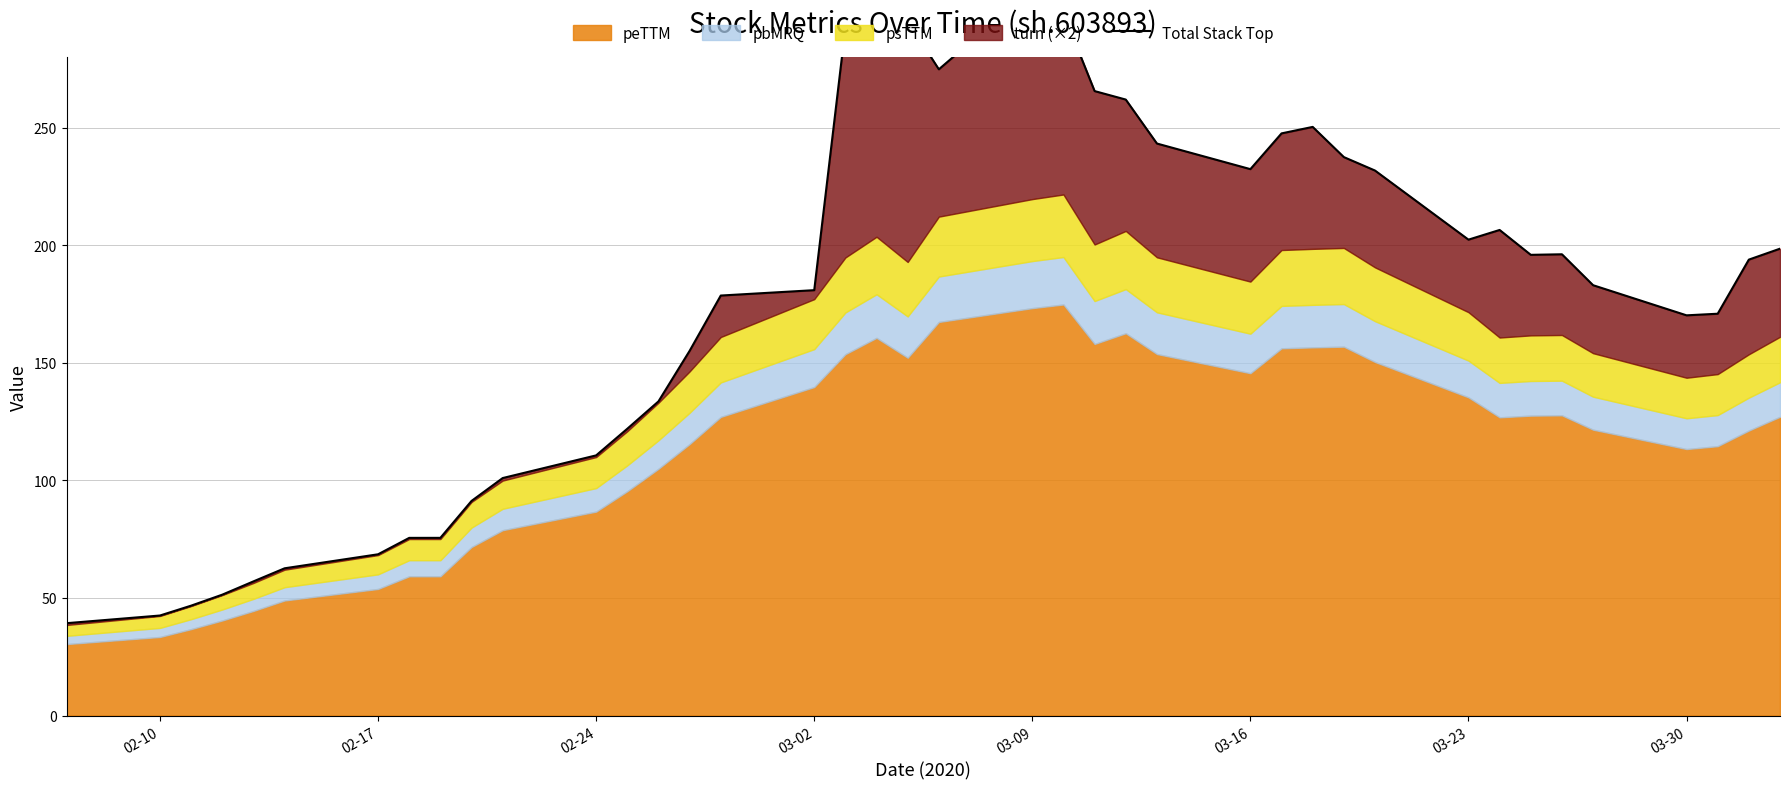

The chart shows a value of 177.4 at 23. True or false?

False